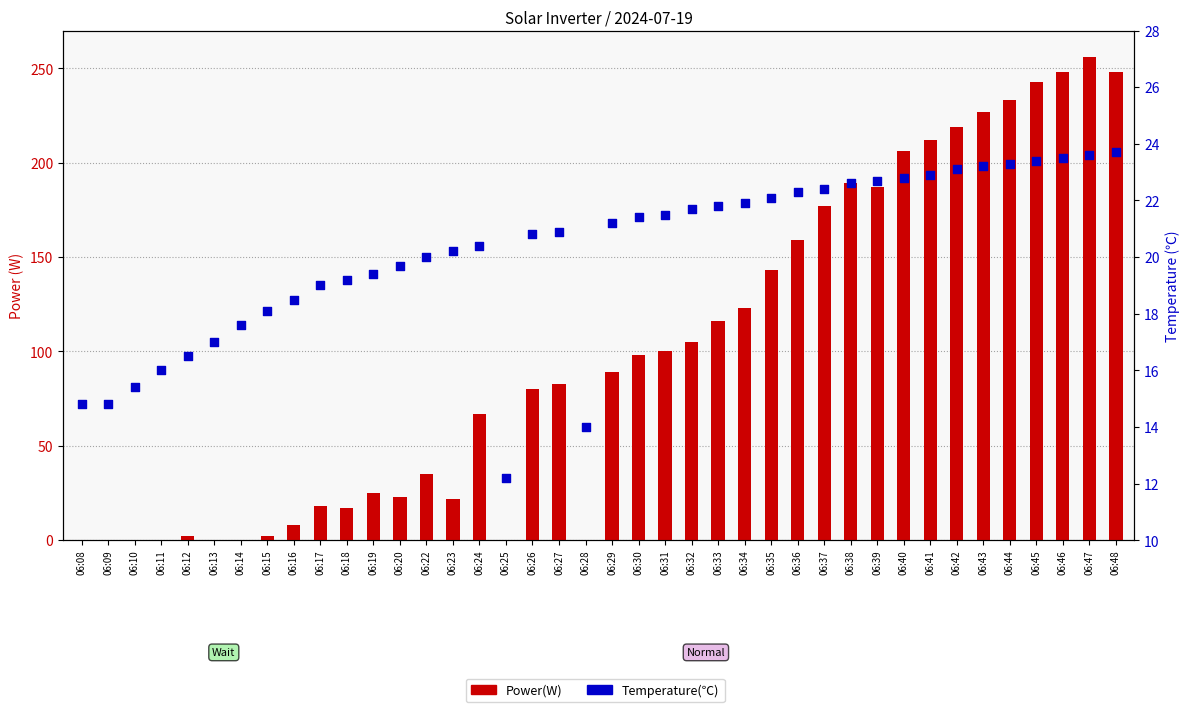

Which series has the largest total across all categories?

Power(W)